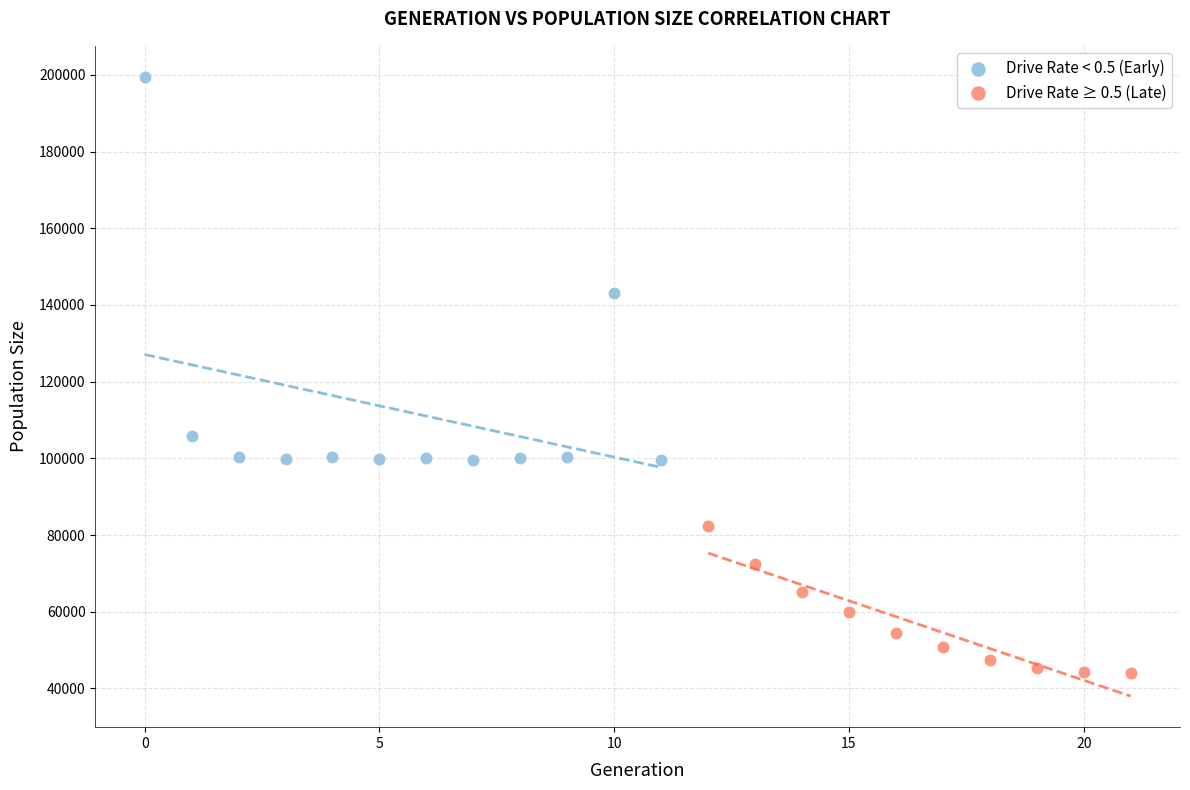

Which series contains the highest Y value?

Drive Rate < 0.5 (Early)